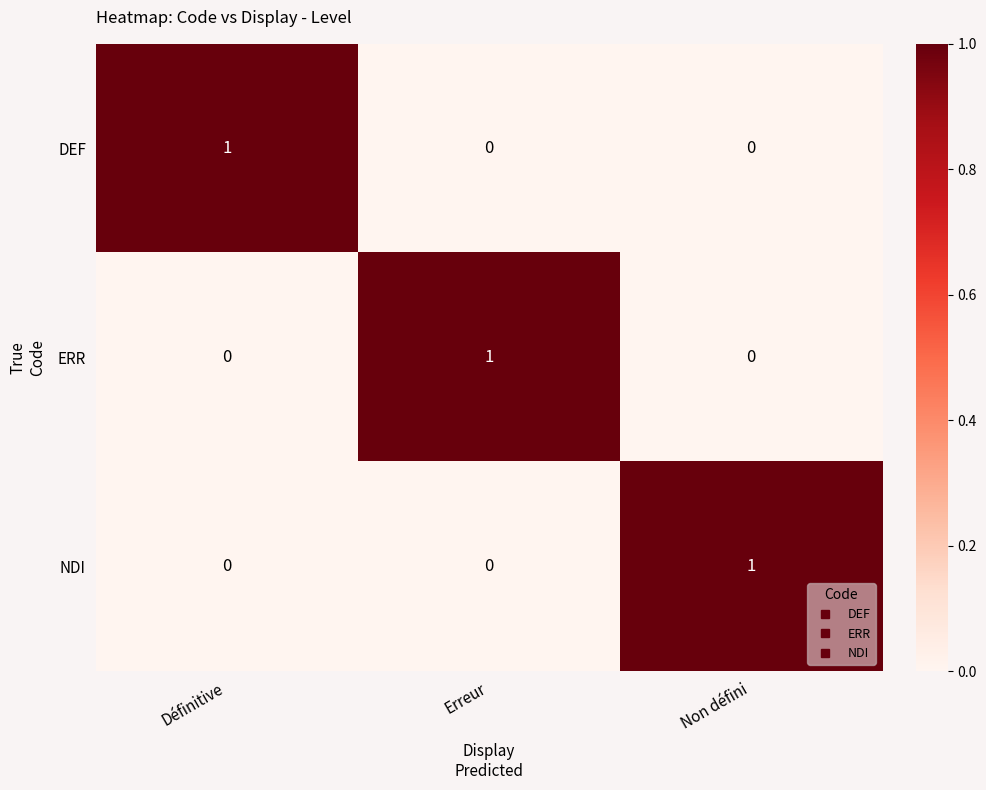

The value of ERR at Définitive is -1. True or false?

False